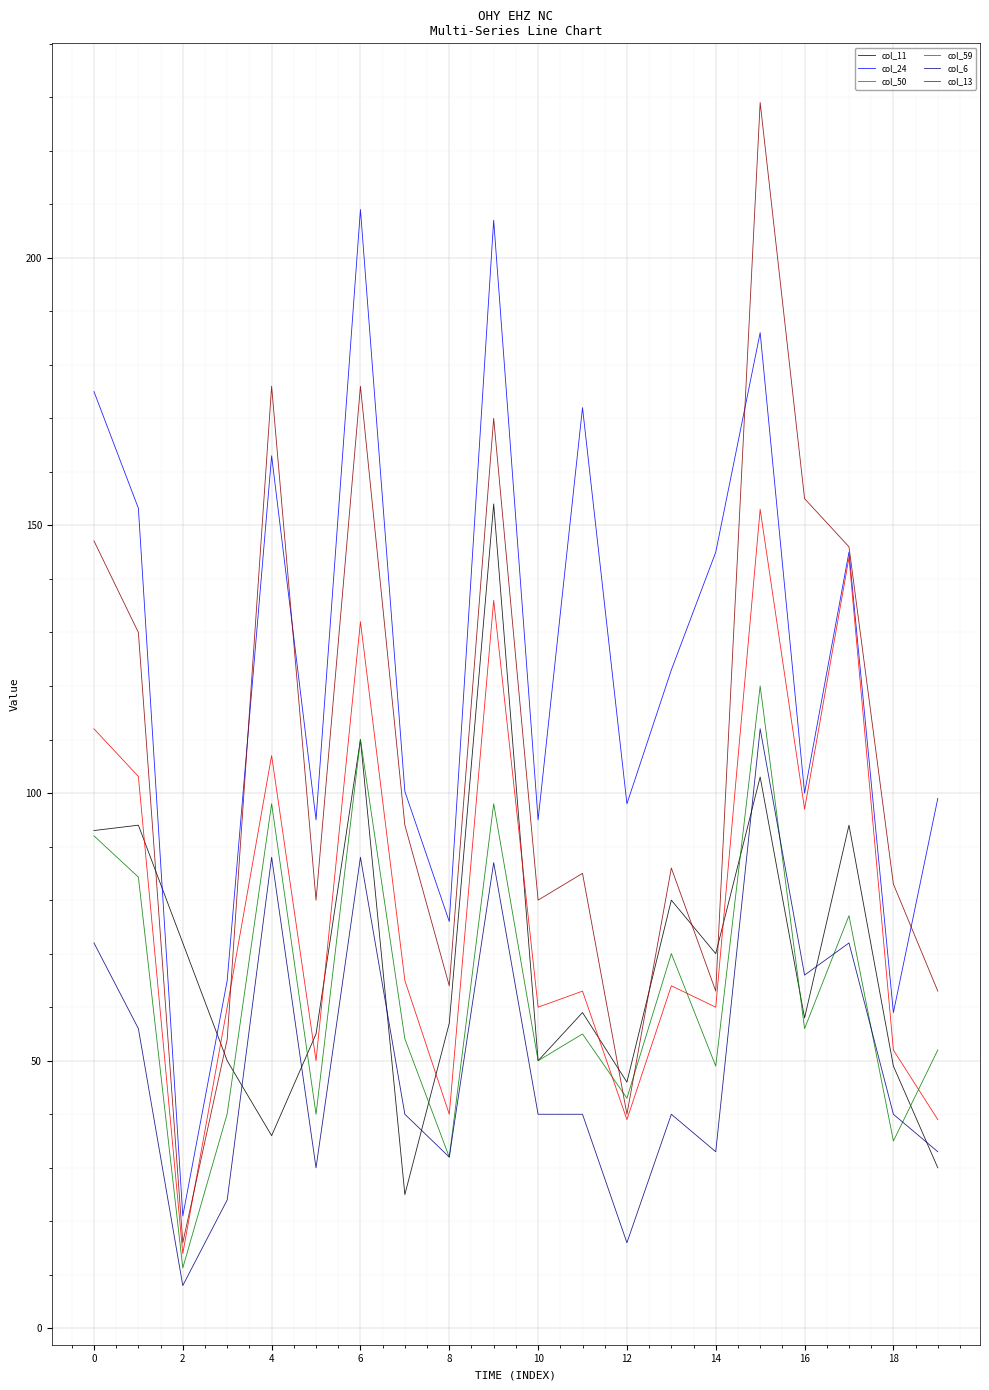

Which series ends up on top after the final intersection of col_11 and col_13?

col_13